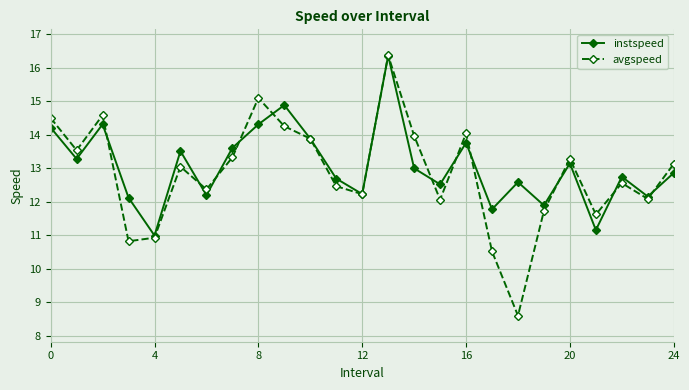

Which series has the largest range (max minus min)?

avgspeed